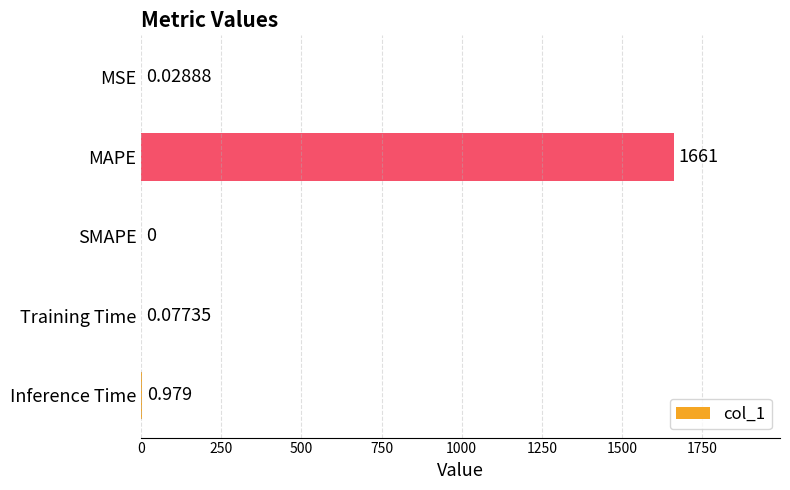

Between MSE and Training Time, which is larger?

Training Time